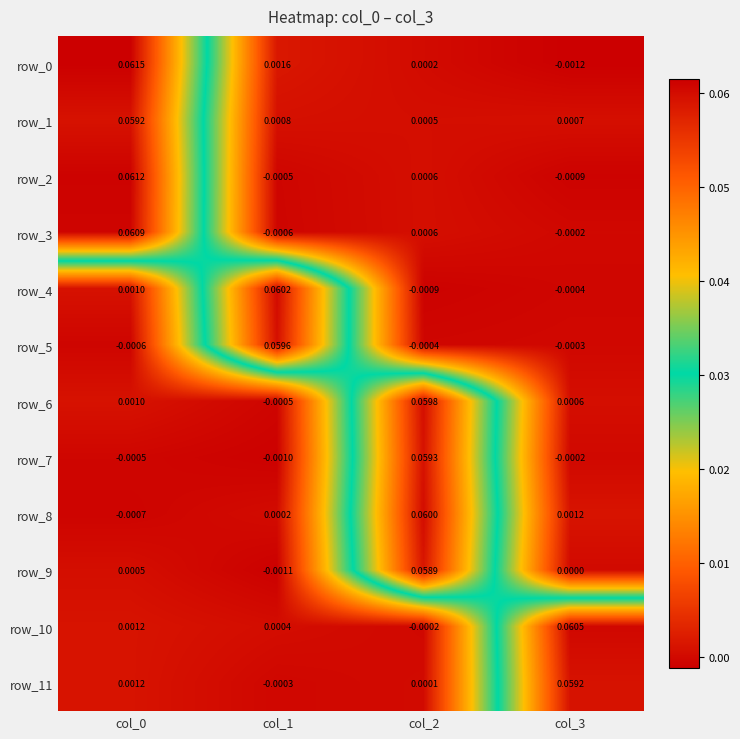

Is the value of row_6 at col_1 greater than the value of row_1 at col_3?

No